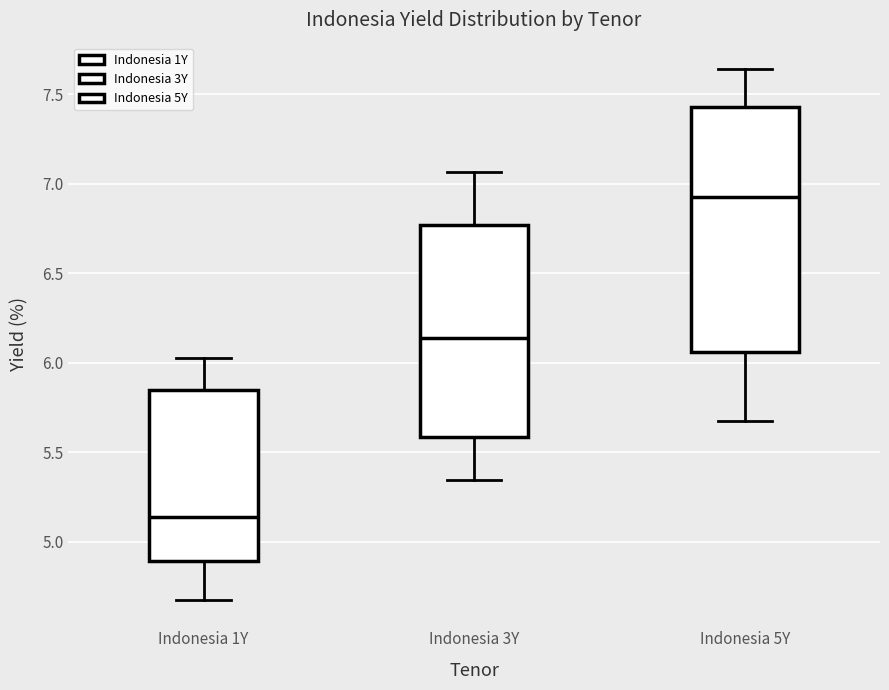

Where does the lower whisker of the box for Indonesia 5Y end on the y-axis? The values are not printed on the chart, so give them approximately, as read against the axis.

5.70